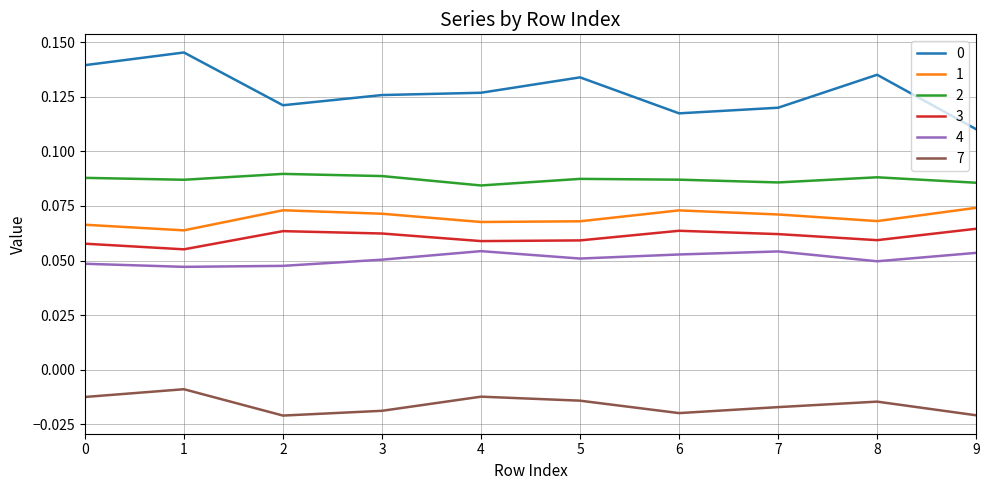

True or false: 7 has more than 1 interior local peaks.

True